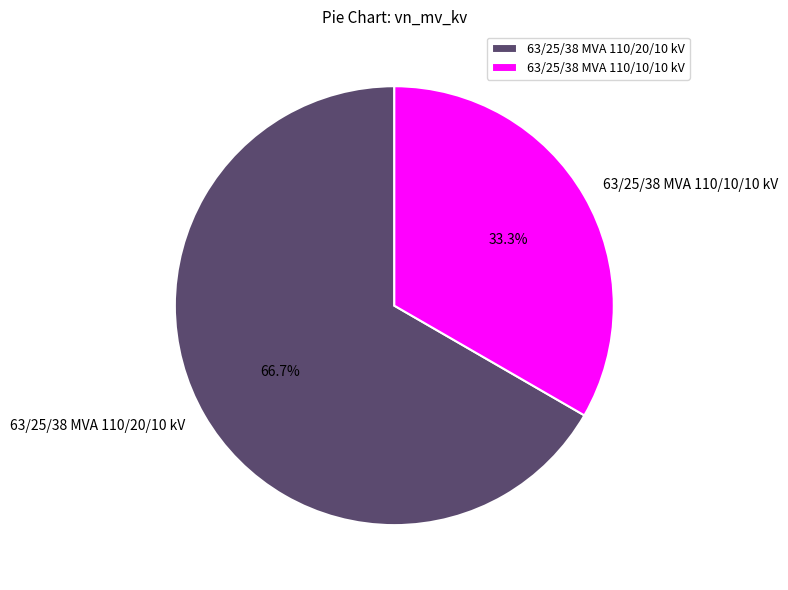

Do 63/25/38 MVA 110/10/10 kV and 63/25/38 MVA 110/20/10 kV together represent more than half of the pie?

Yes